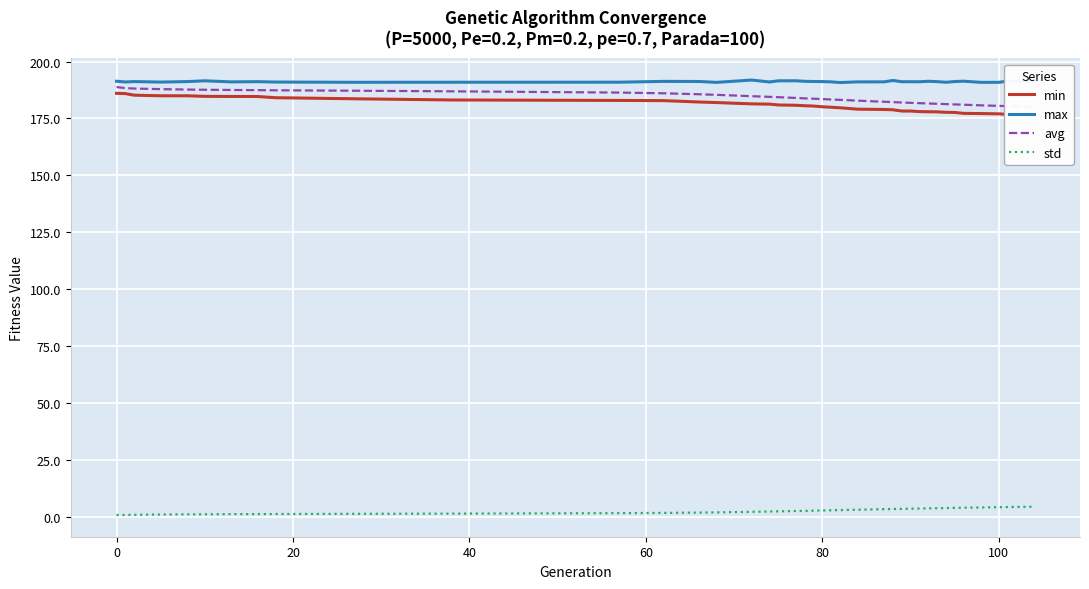

What is the maximum value for std?

4.4